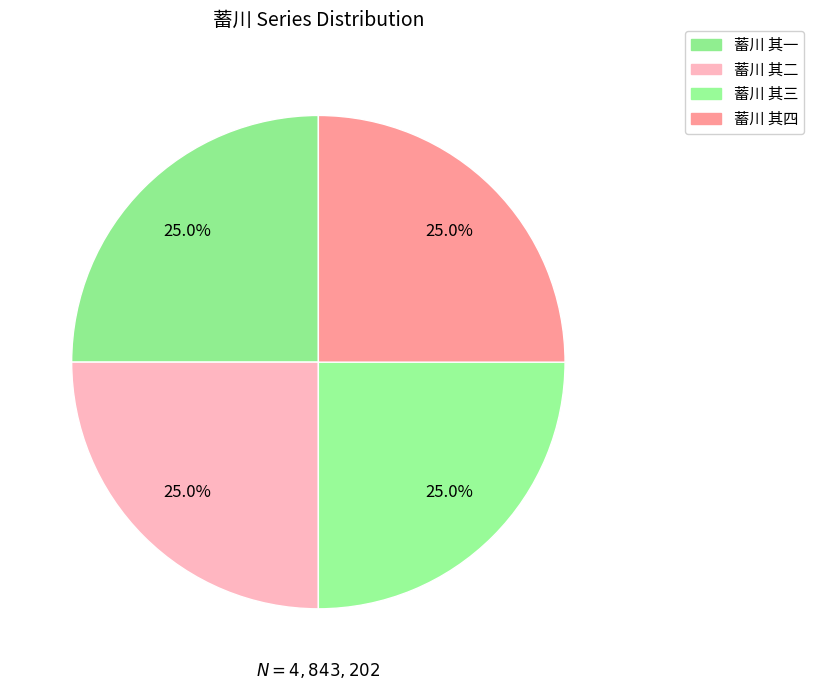

How many segments does this pie chart have?

4